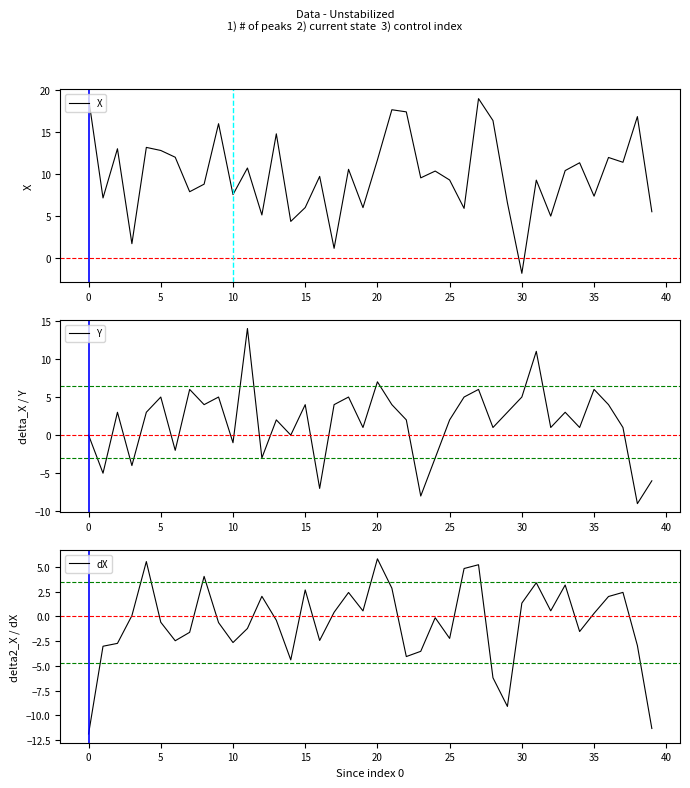

The Y series shows 2 at 5. True or false?

False